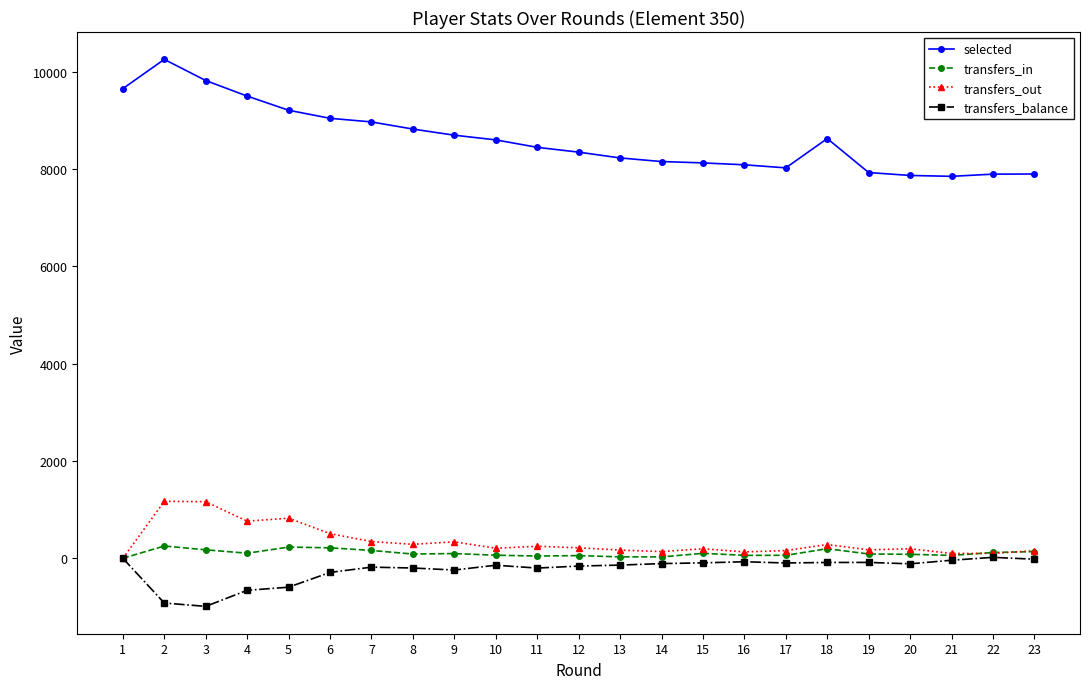

Which series changed the most between 6 and 20?

selected